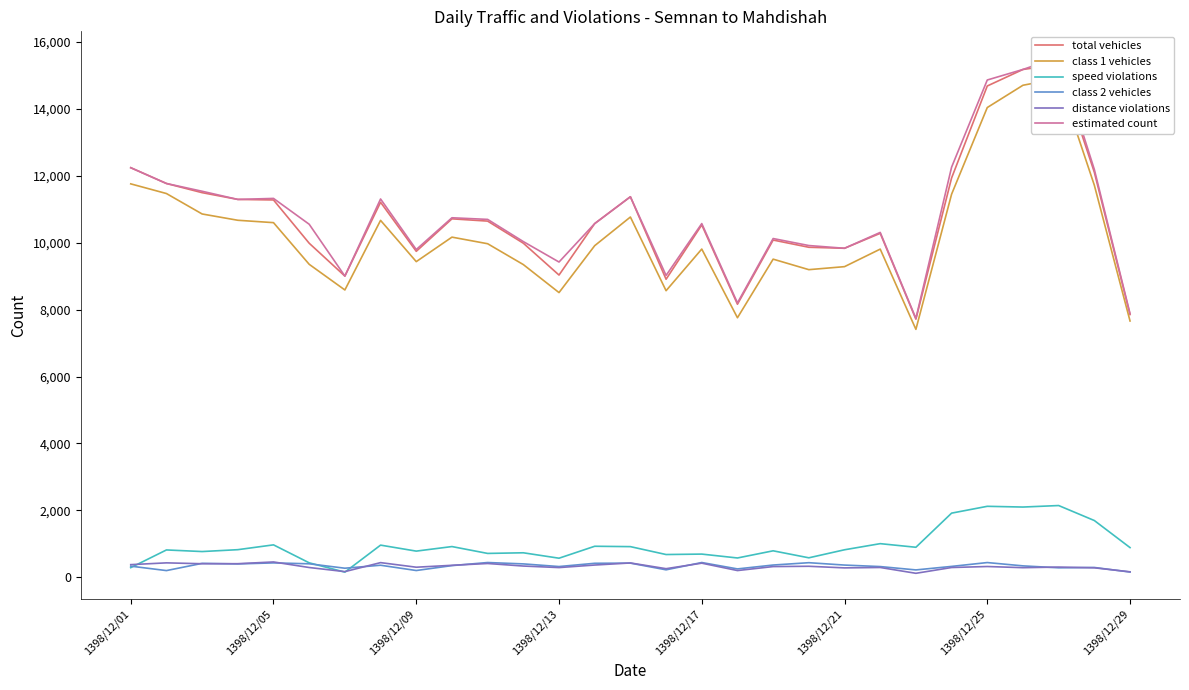

Which series has the largest total across all categories?

estimated count